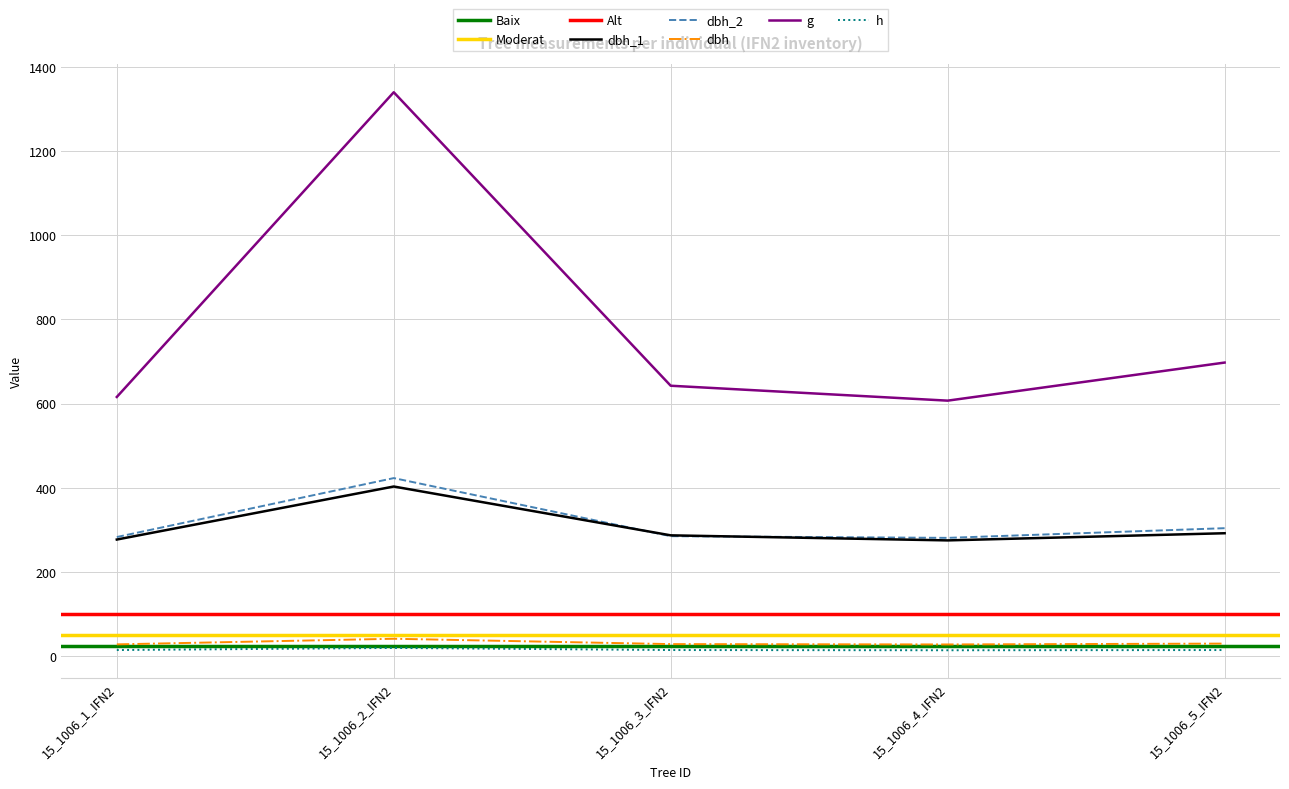

What is the difference between the highest and lowest values at 15_1006_4_IFN2?

593.0